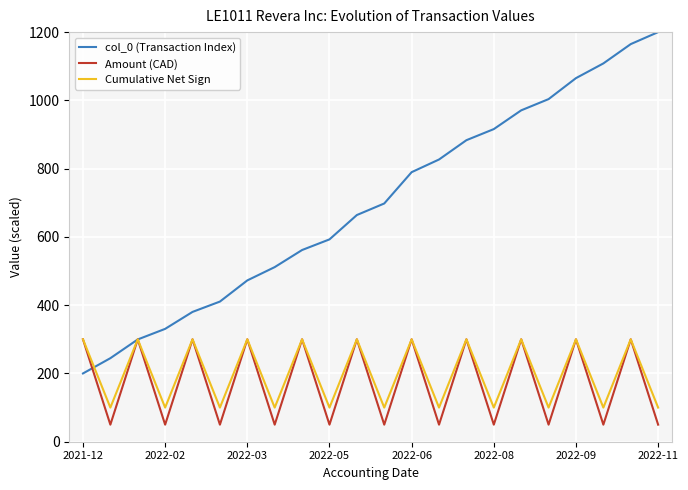

What is the average value of the col_0 (Transaction Index) series?

695.2